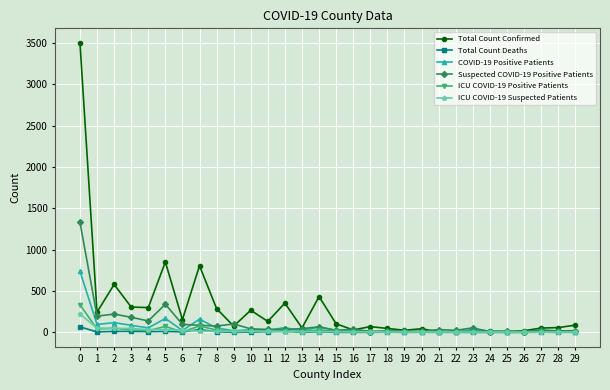

Is the value of Total Count Deaths at 19 greater than the value of Suspected COVID-19 Positive Patients at 12?

No